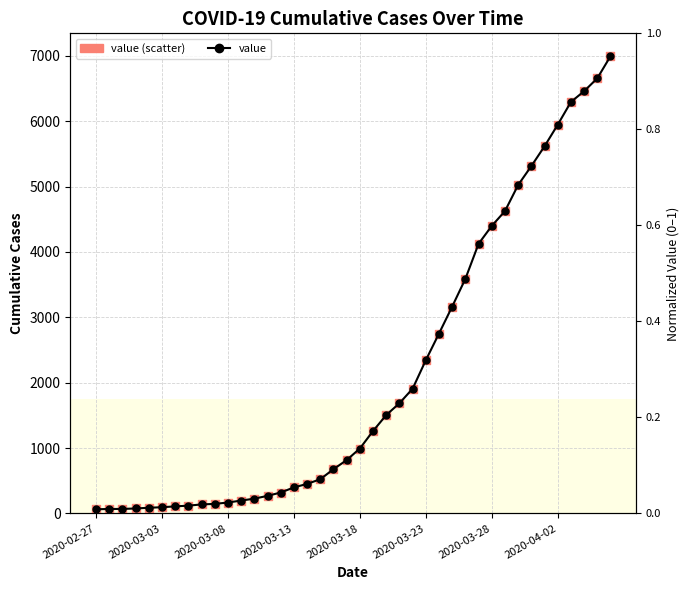

At how many categories does at least one series exceed 477?

23